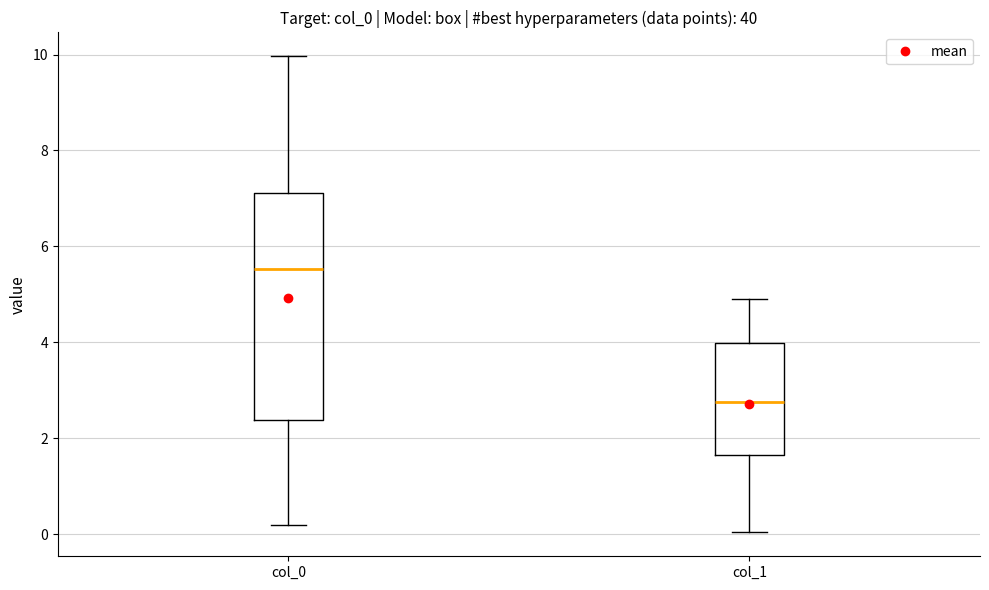

Which box is the tallest, from its lower edge to its upper edge?

col_0